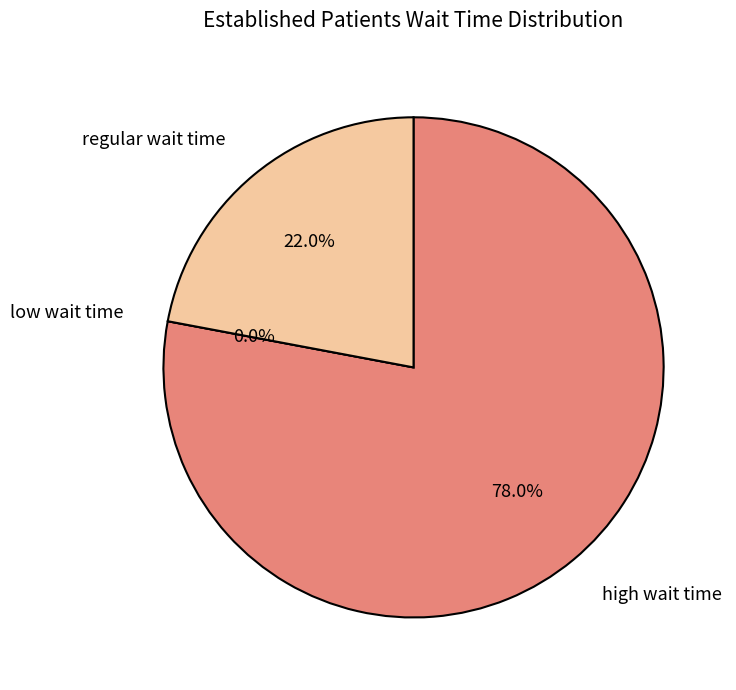

Is it true that PRIMARY CARE is 1% of the pie?

False